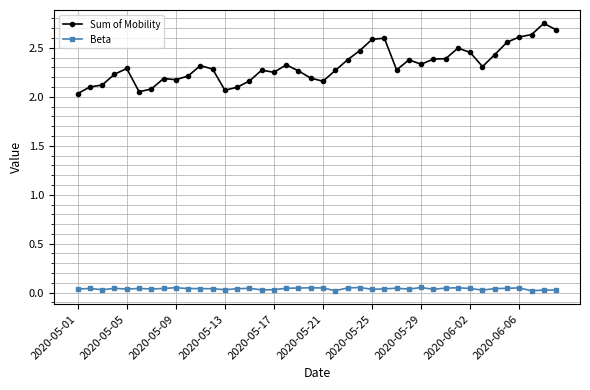

How many distinct data groups are displayed?

2